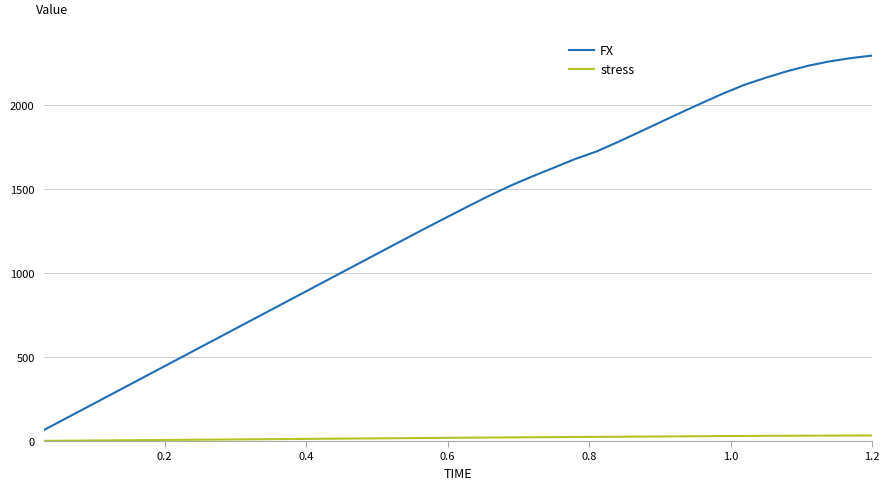

What is the highest value of the stress series?

32.8